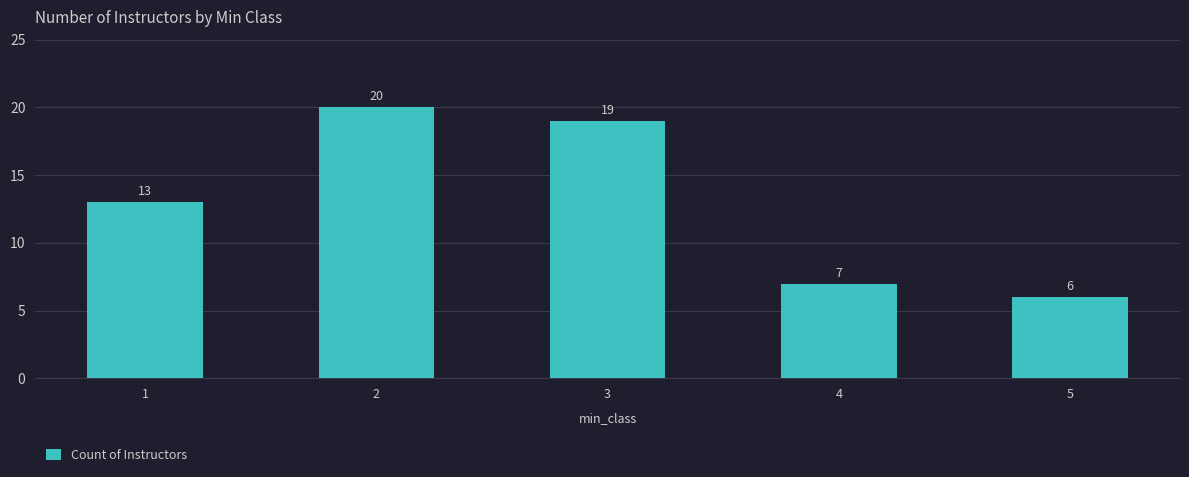

Which category has the lowest value across all series?

5